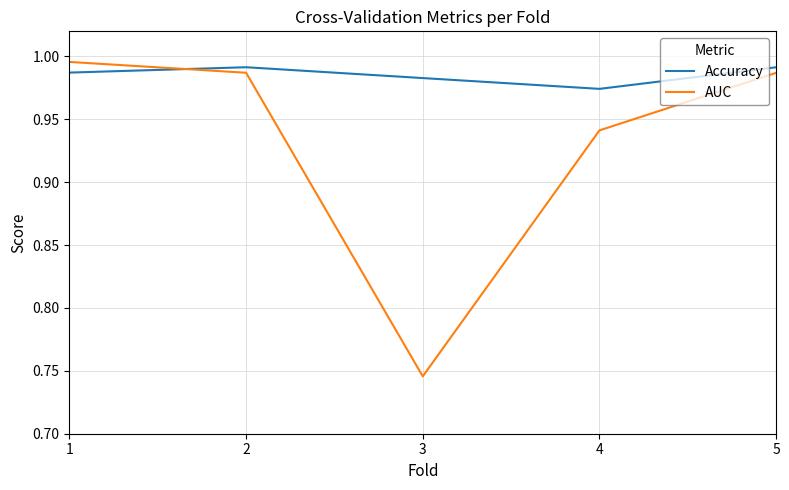

Which label corresponds to the smallest value in the chart?

3